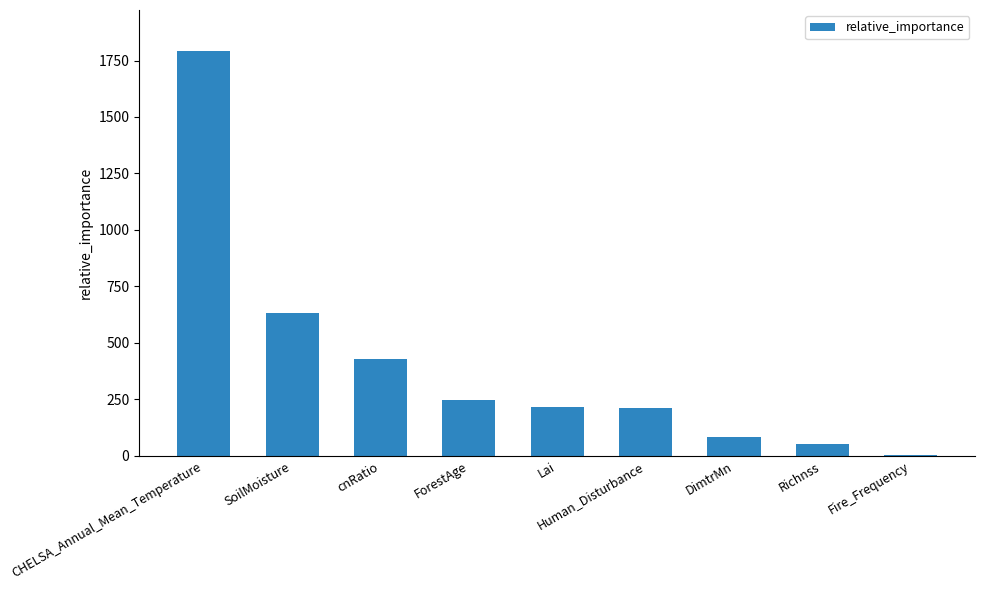

Which has a higher value, cnRatio or Fire_Frequency?

cnRatio